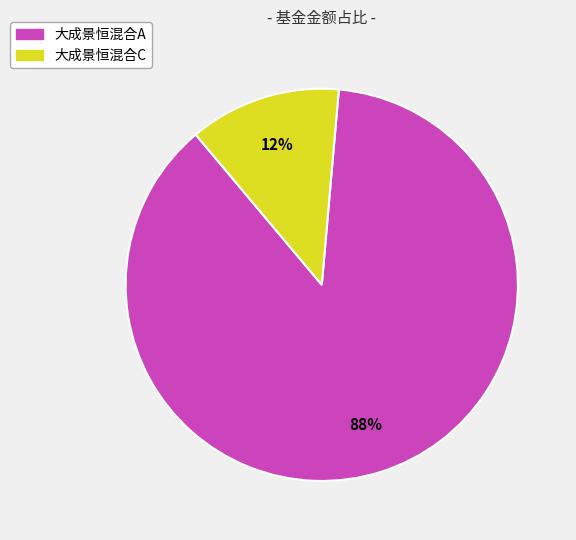

How many slices are in this pie chart?

2